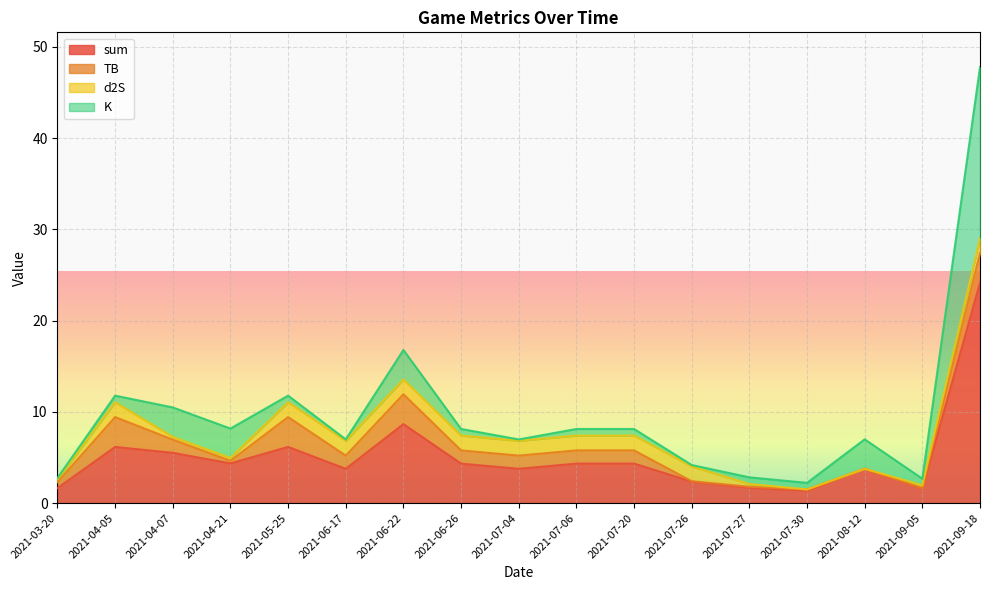

Where does the sum series first go above 4?

2021-04-05